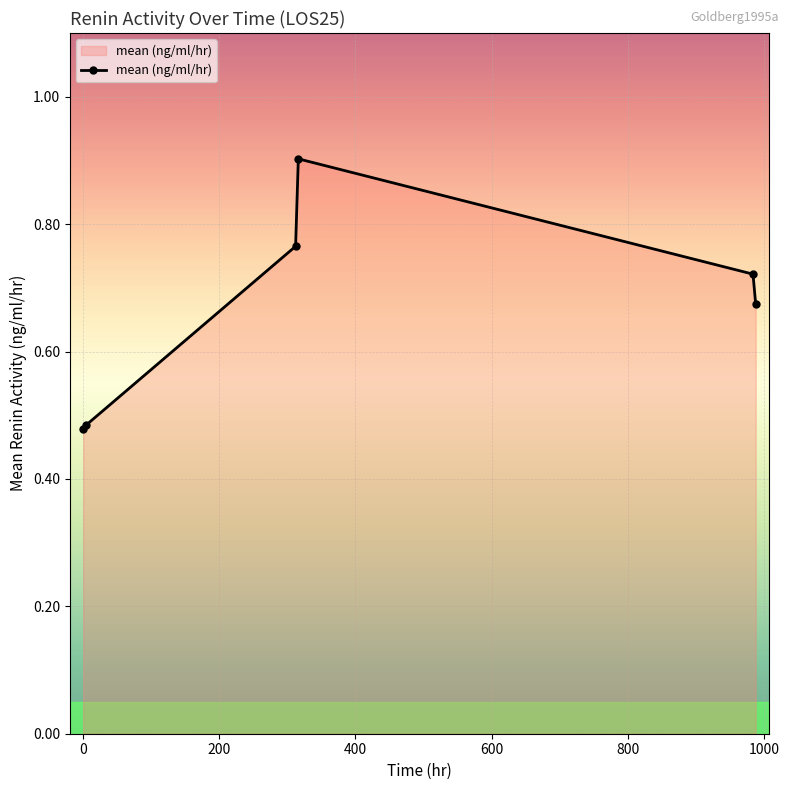

True or false: the data has more than 0 interior local peaks.

True